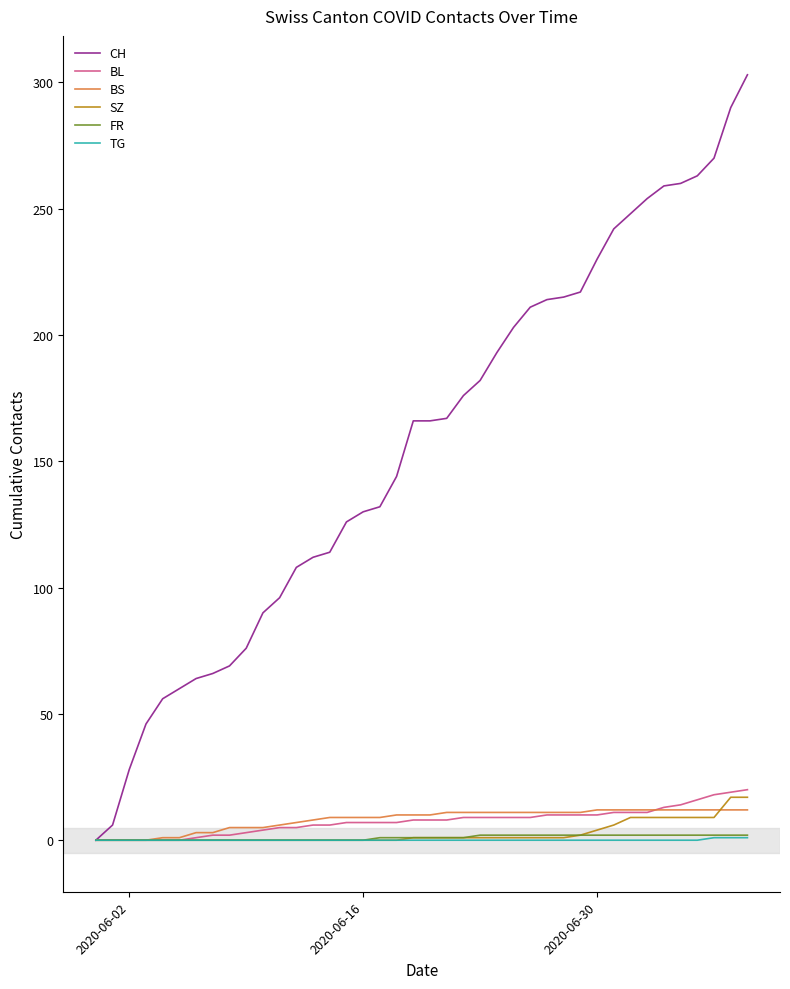

Which series has the widest spread of values?

CH